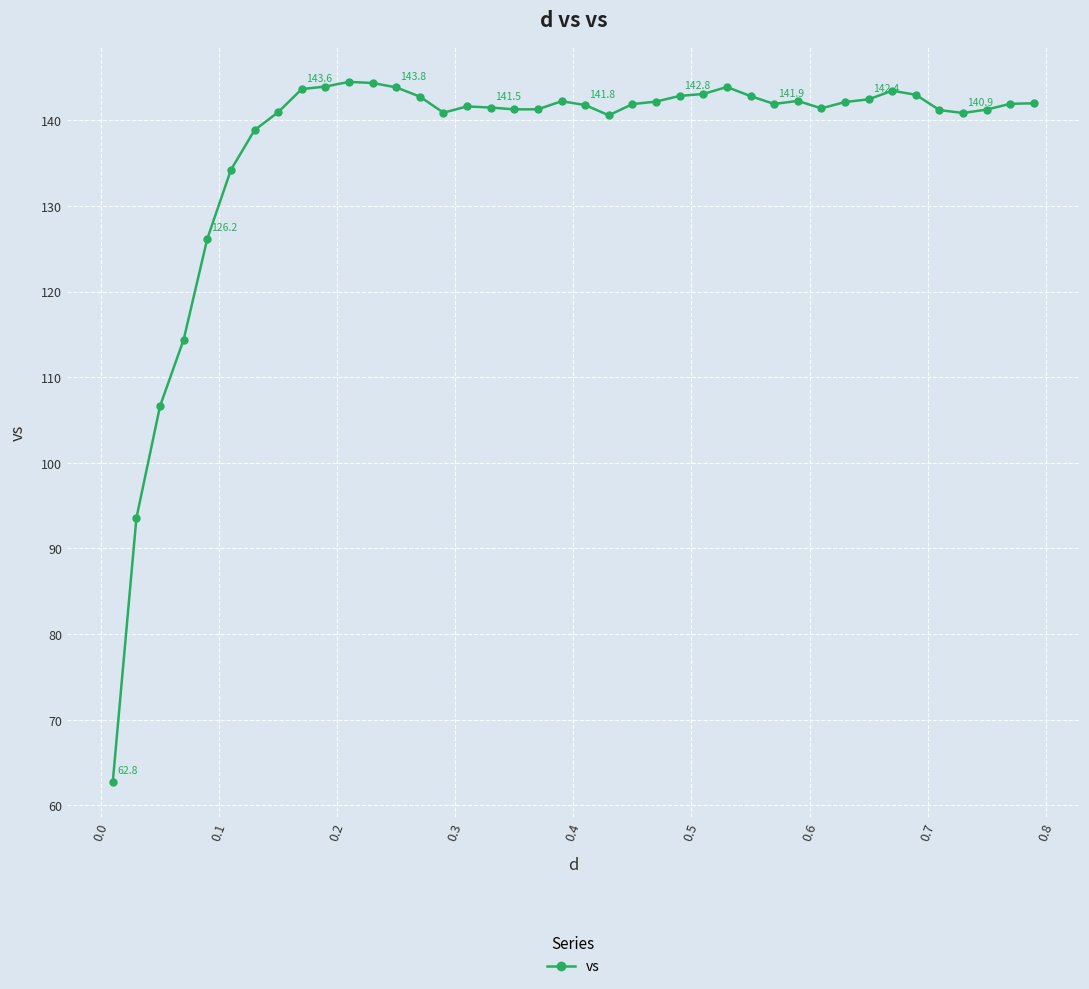

What is the difference between the maximum and minimum values?

81.7